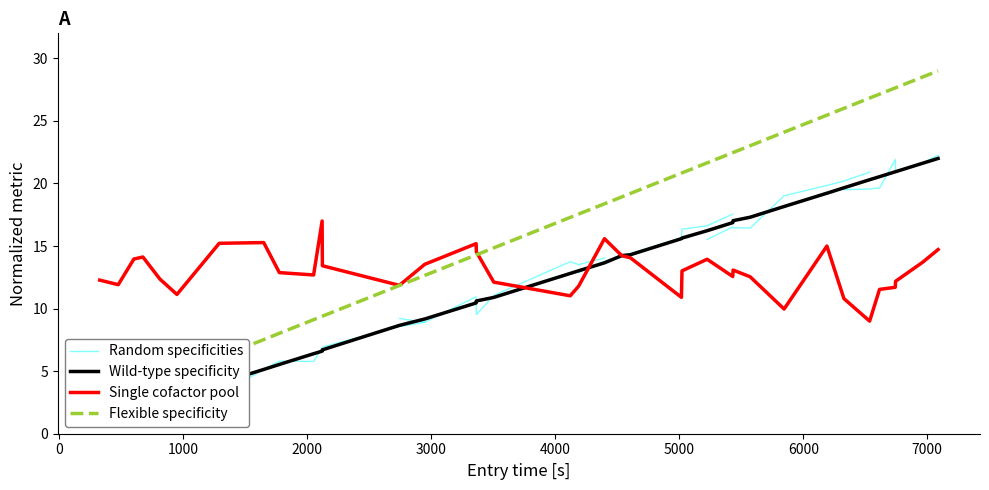

What is the greatest value displayed?

29.0